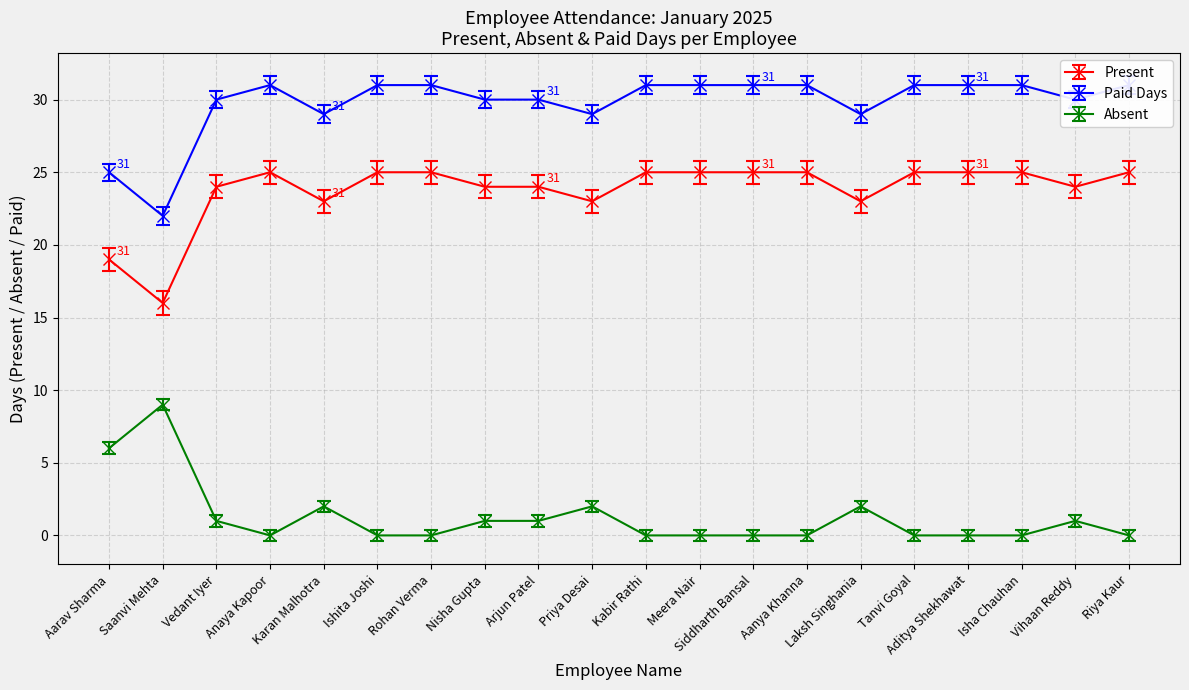

Between Anaya Kapoor and Aditya Shekhawat, which series saw the biggest shift?

Present